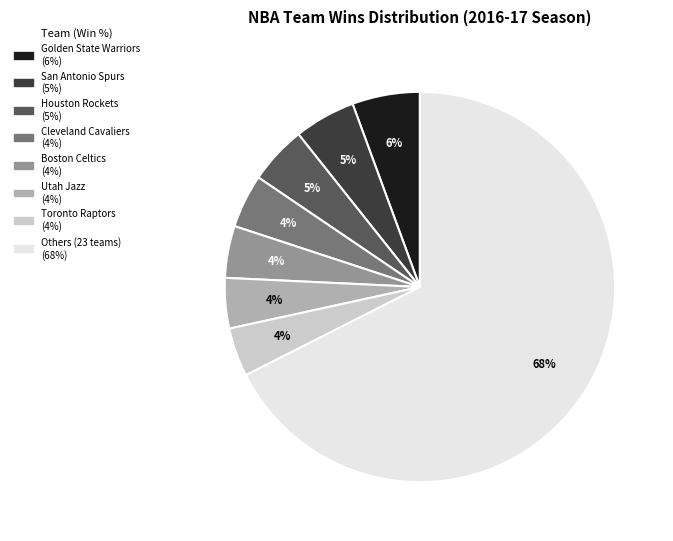

How many slices are in this pie chart?

8